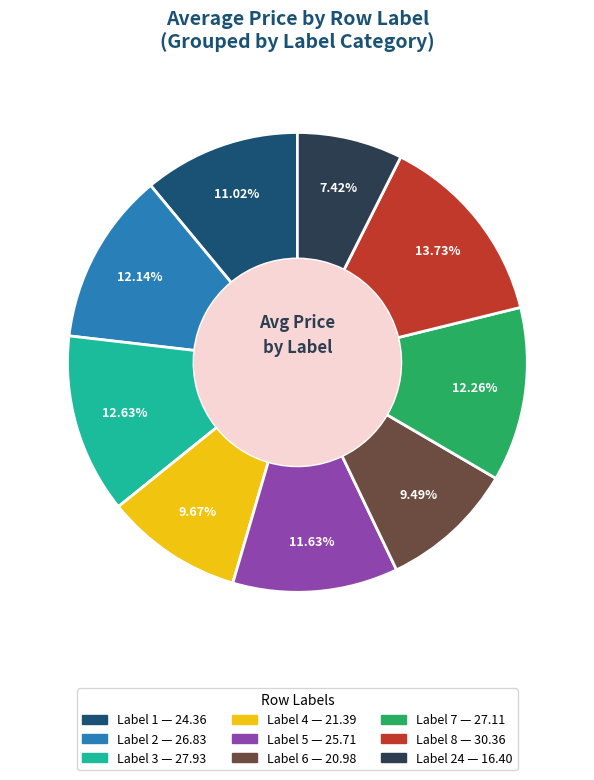

Is there any slice that represents more than half of the pie?

No